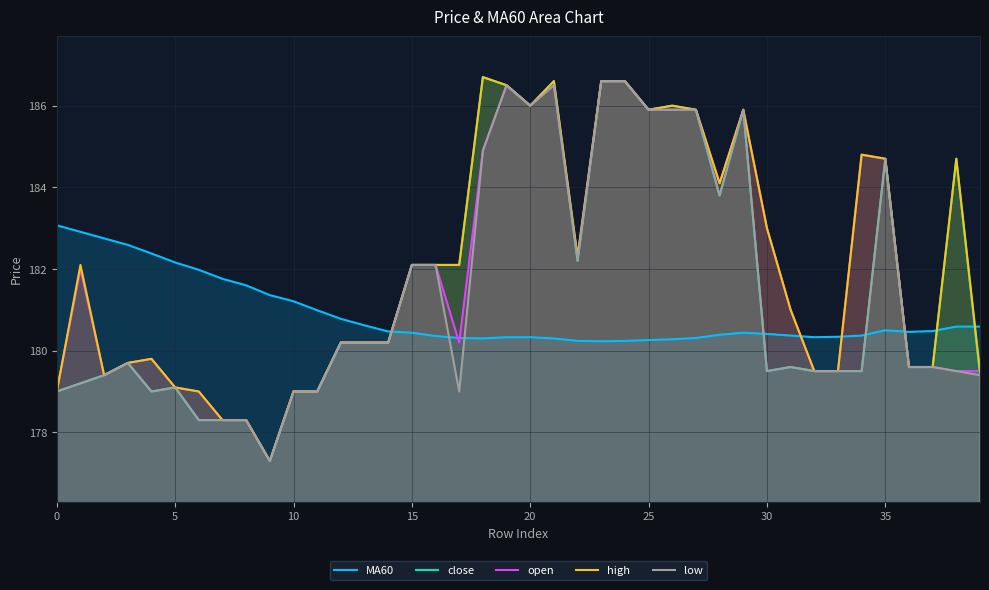

What is the sum of the open values at 37 and 29?

365.5